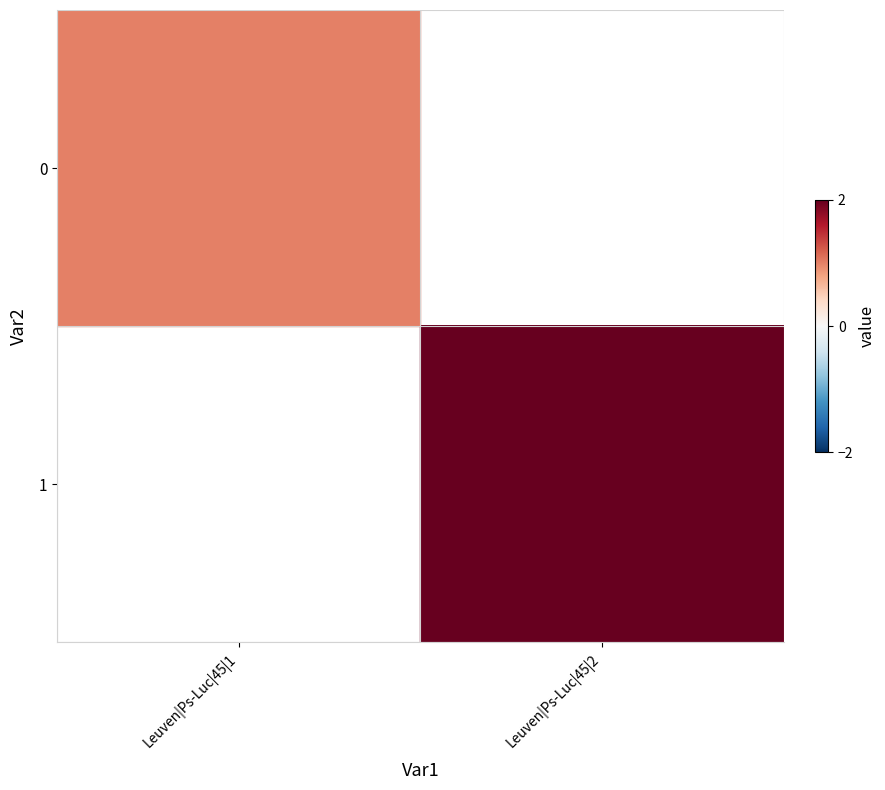

At which label does 1 reach its minimum?

Leuven|Ps-Luc|45|1